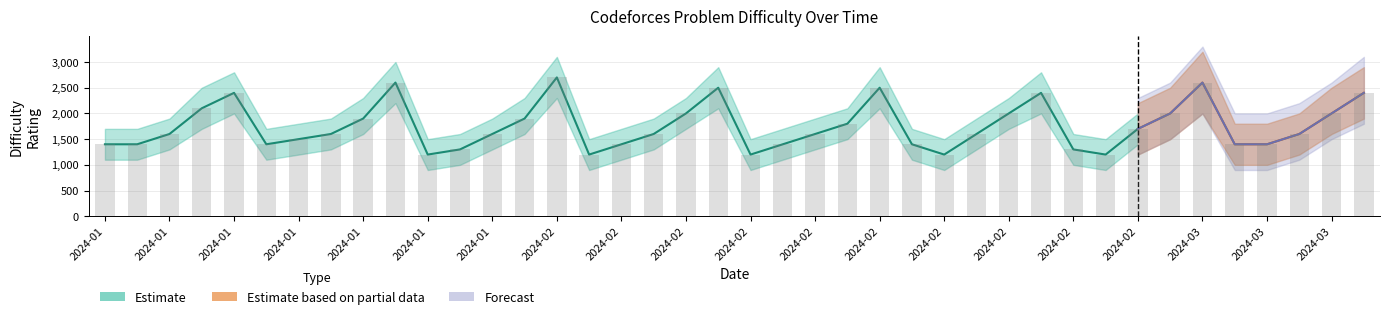

What position from the right is 2024-02-01?

27